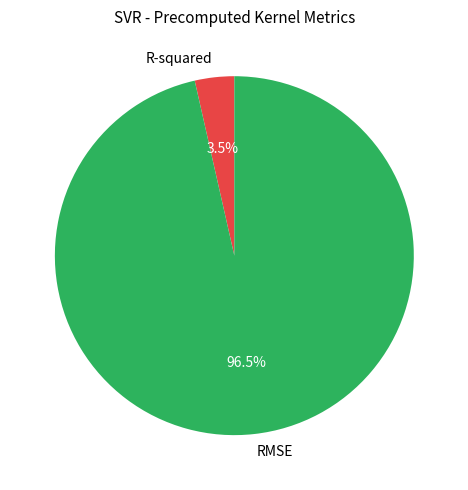

Which category has the biggest portion of the pie?

RMSE